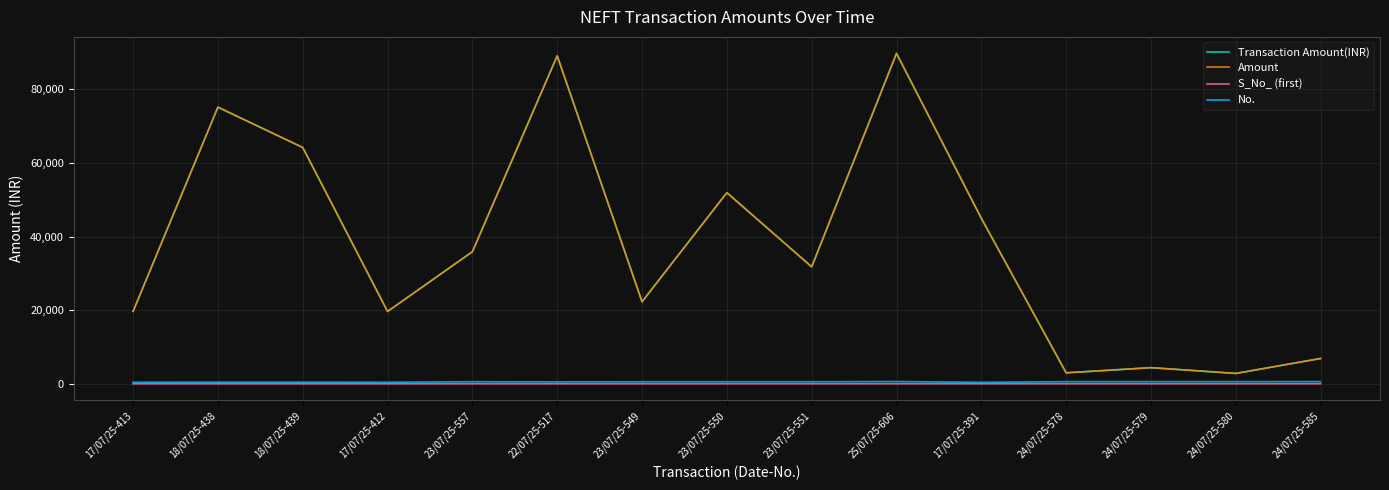

What is the difference between the second highest and second lowest values in the No. series?

173